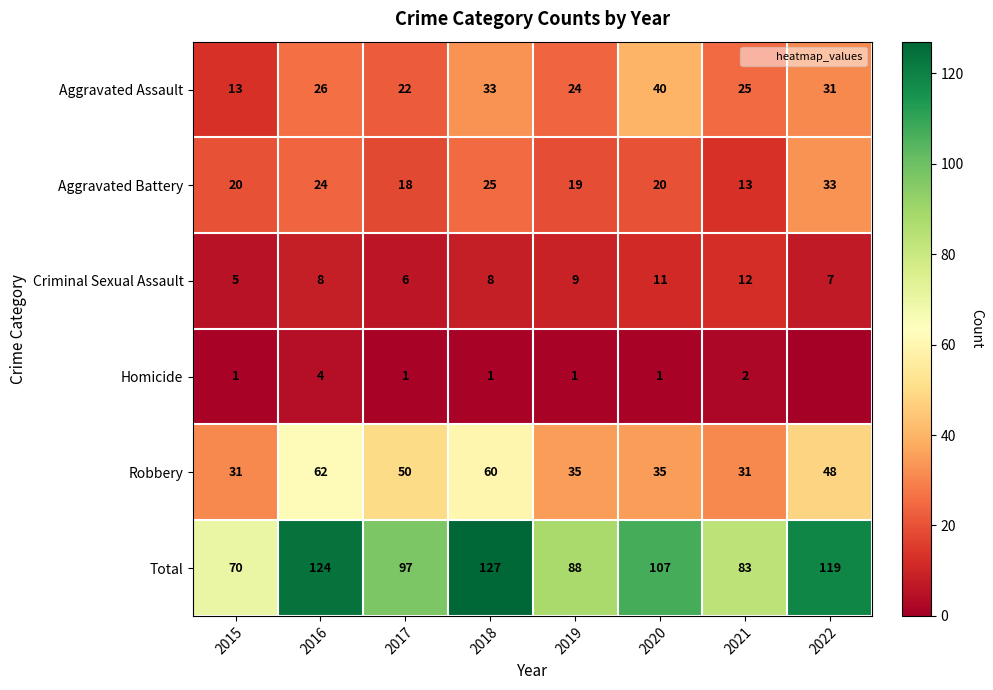

What is the sum of the Homicide values at 2015 and 2018?

2